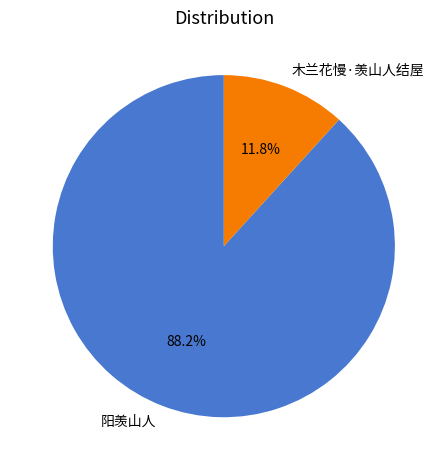

Which has a higher value, 阳羡山人 or 木兰花慢·羡山人结屋?

阳羡山人